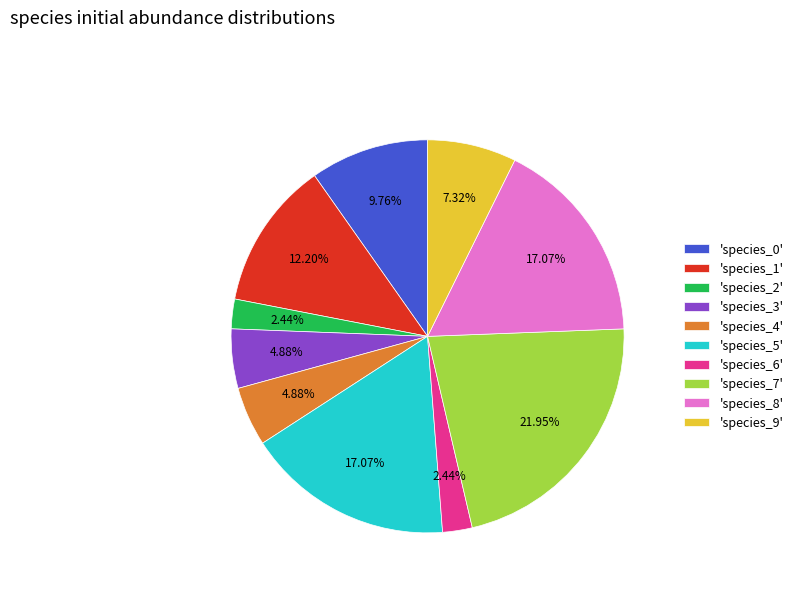

Which slice is the largest?

'species_7'